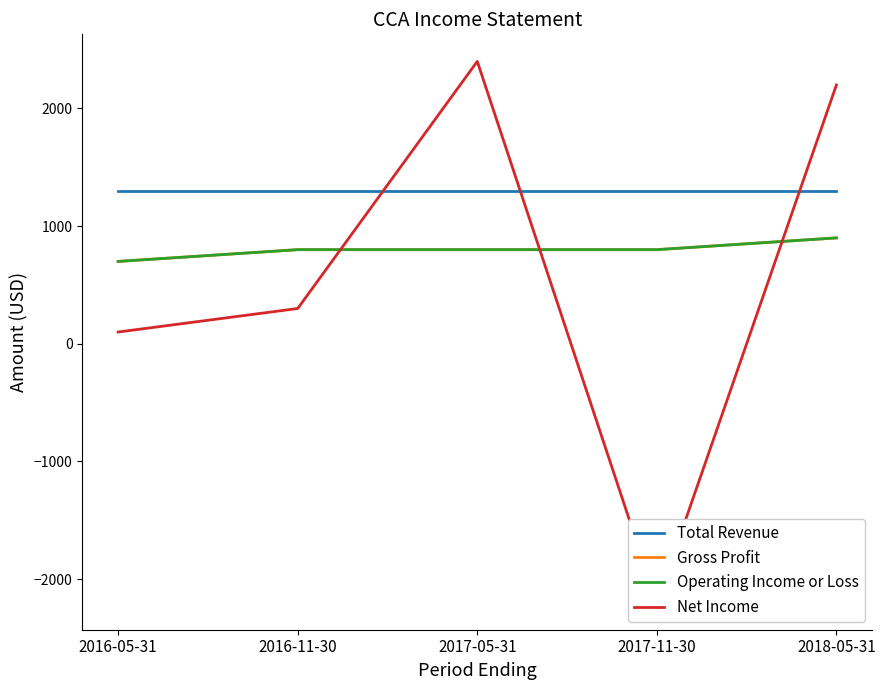

In Net Income, how many points are higher than both neighbors (excluding endpoints)?

1